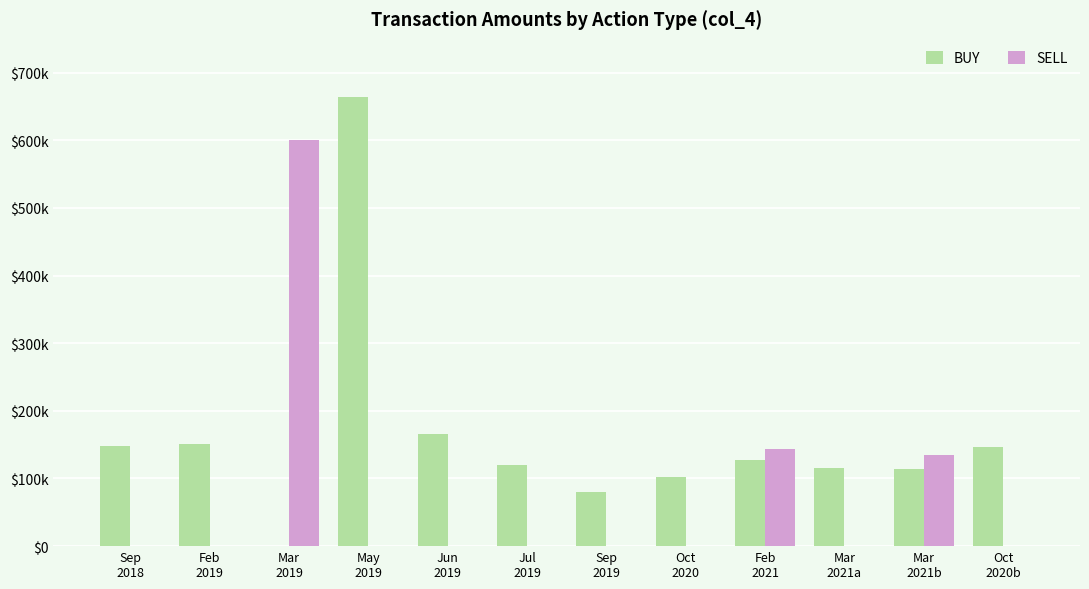

What are all the series names shown in the legend?

BUY, SELL